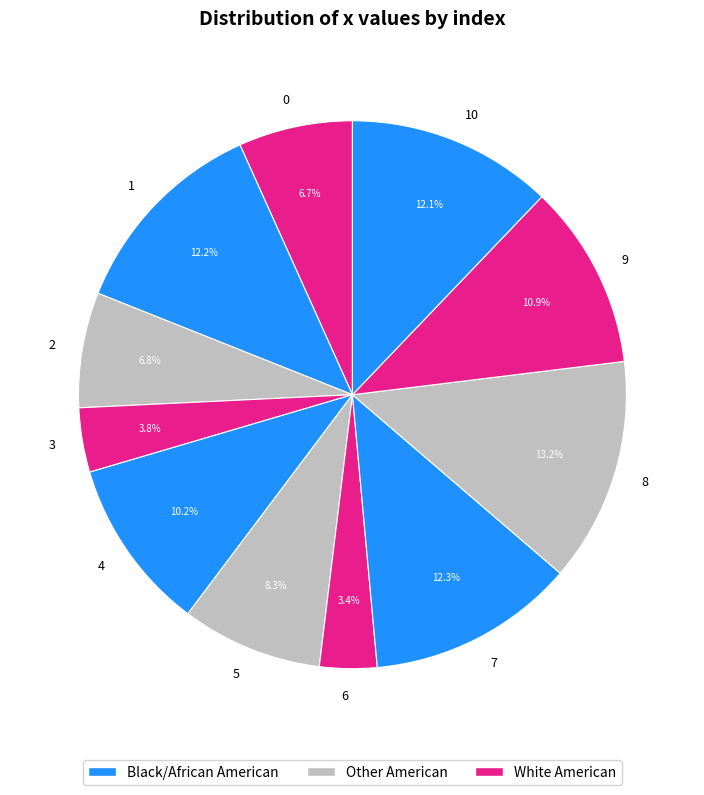

Approximately how many times larger is the value at 10 compared to 1?

1.0